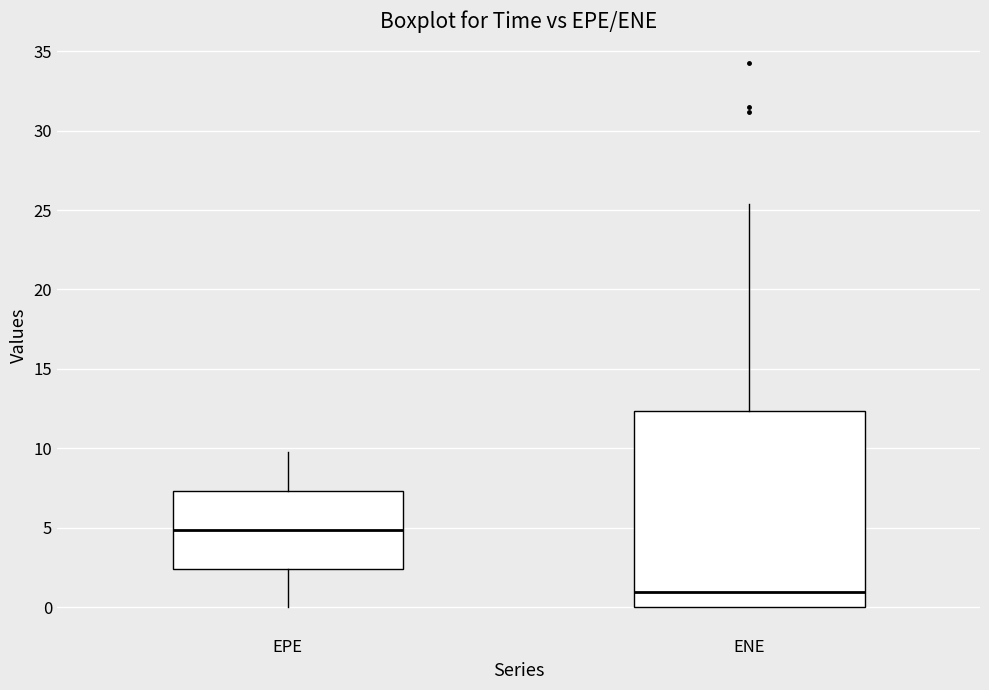

Which box is the tallest, from its lower edge to its upper edge?

ENE